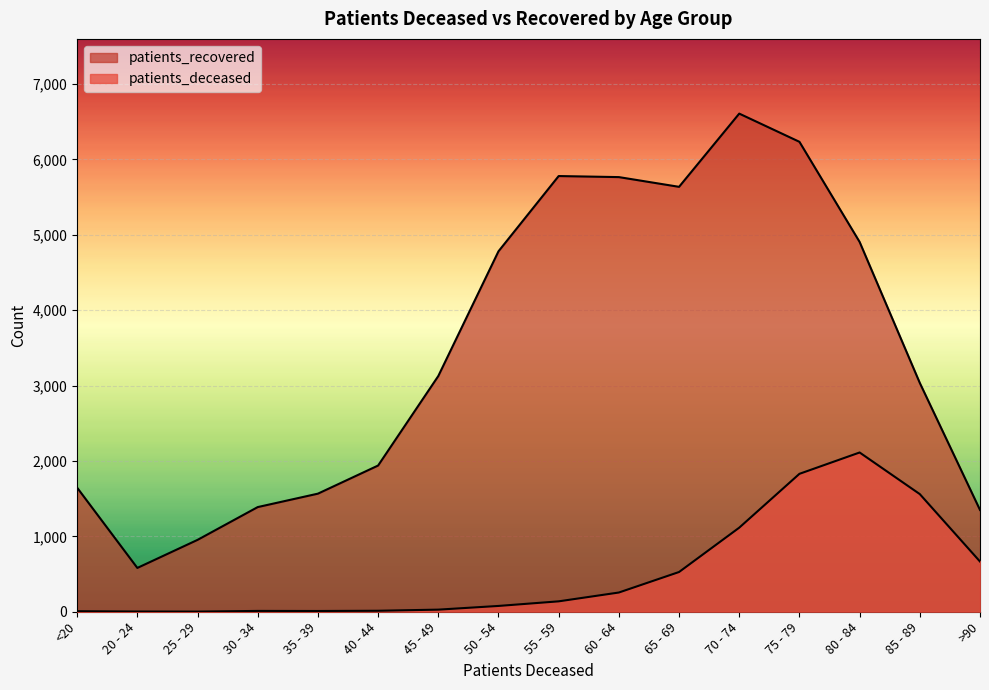

Reading left to right, transcribe all the data shown in this chart.

patients_deceased: 7	3	2	11	10	13	28	77	138	255	527	1115	1829	2112	1560	666
patients_recovered: 1645	581	953	1388	1566	1939	3126	4780	5778	5764	5635	6606	6232	4904	3034	1350